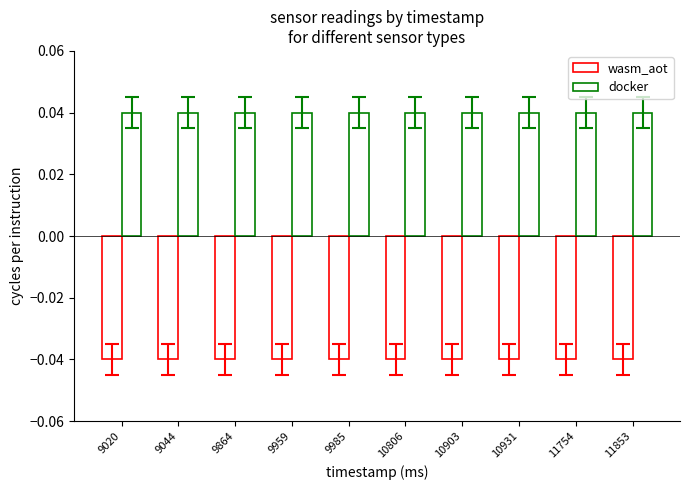

True or false: docker has a value of 0.0 at 11754.

True